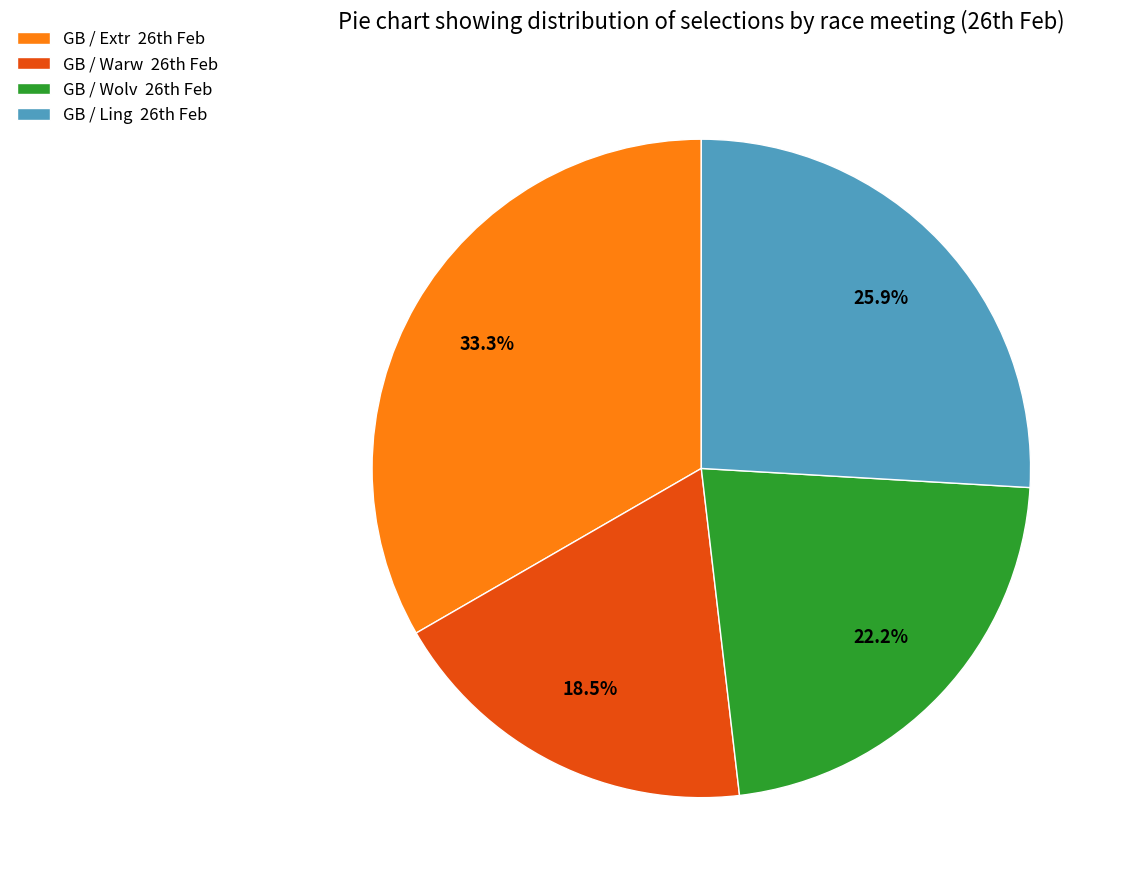

Rank the categories by value from highest to lowest.

GB / Extr 26th Feb, GB / Ling 26th Feb, GB / Wolv 26th Feb, GB / Warw 26th Feb